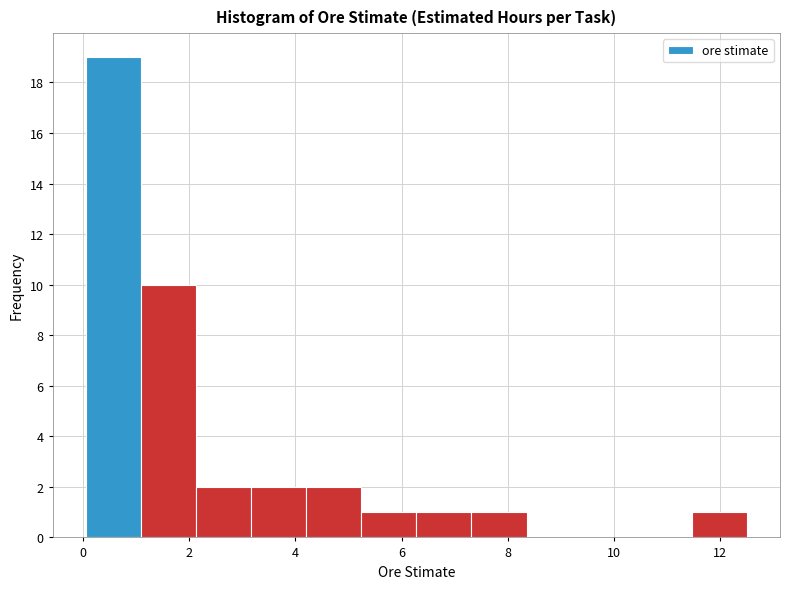

Reading left to right, transcribe this chart: for each bar, give the range it covers on the x-axis and its height. Neither the bar edges nor the heights are printed on the chart, so give them approximately, as read against the axes.

0.0 to 1.0: 19
1.0 to 2.2: 10
2.2 to 3.2: 2
3.2 to 4.2: 2
4.2 to 5.2: 2
5.2 to 6.2: 1
6.2 to 7.4: 1
7.4 to 8.4: 1
8.4 to 9.4: 0
9.4 to 10.4: 0
10.4 to 11.4: 0
11.4 to 12.6: 1